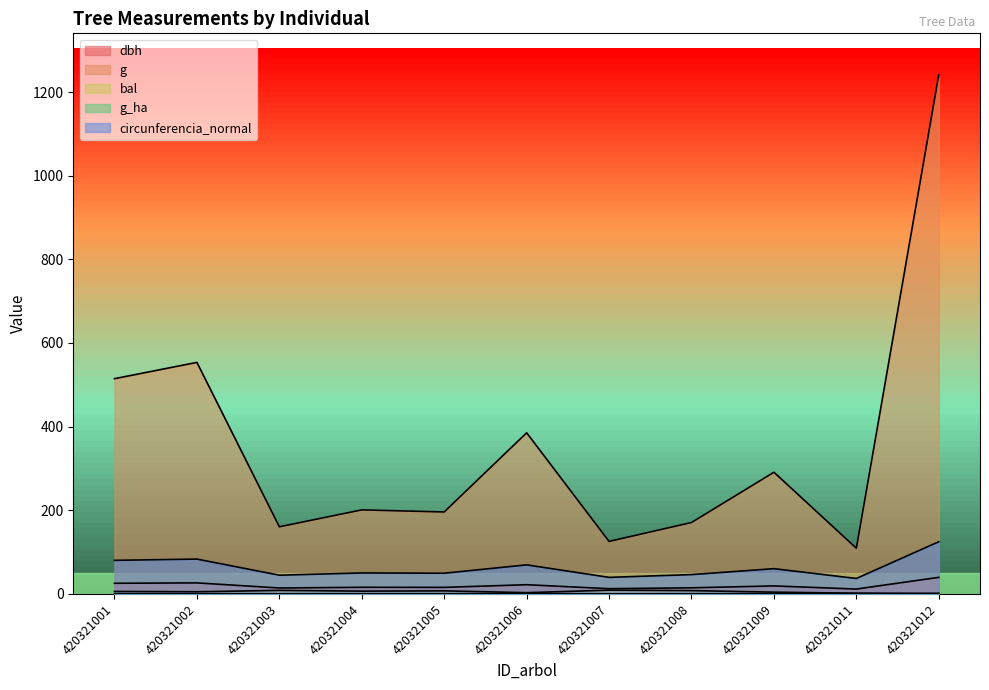

Reading right to left, transcribe all the data shown in this chart.

dbh: 420321012=39.8	420321011=11.8	420321009=19.2	420321008=14.8	420321007=12.7	420321006=22.1	420321005=15.8	420321004=16.0	420321003=14.3	420321002=26.6	420321001=25.6
g: 420321012=1241.0	420321011=109.4	420321009=291.0	420321008=170.9	420321007=125.7	420321006=385.3	420321005=196.1	420321004=201.1	420321003=160.6	420321002=553.6	420321001=514.7
bal: 420321012=0.0	420321011=1.8	420321009=4.4	420321008=8.1	420321007=9.1	420321006=3.1	420321005=7.5	420321004=6.8	420321003=8.6	420321002=5.3	420321001=6.1
g_ha: 420321012=1.8	420321011=1.4	420321009=0.9	420321008=0.5	420321007=0.4	420321006=1.2	420321005=0.6	420321004=0.6	420321003=0.5	420321002=0.8	420321001=0.7
circunferencia_normal: 420321012=124.9	420321011=37.1	420321009=60.5	420321008=46.3	420321007=39.7	420321006=69.6	420321005=49.6	420321004=50.3	420321003=44.9	420321002=83.4	420321001=80.4